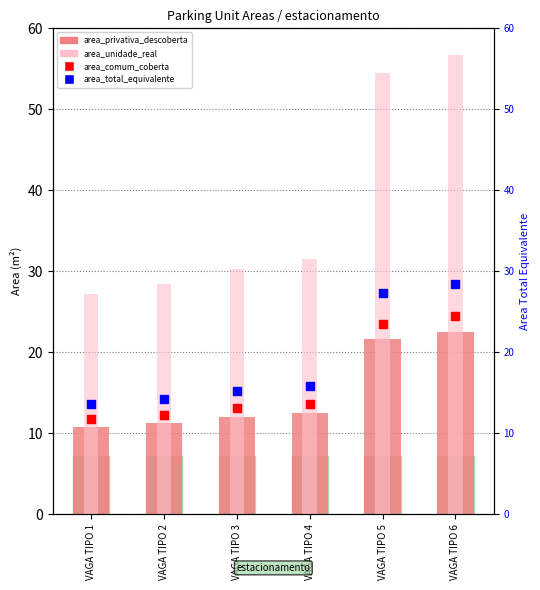

Which series has the largest total across all categories?

area_unidade_real